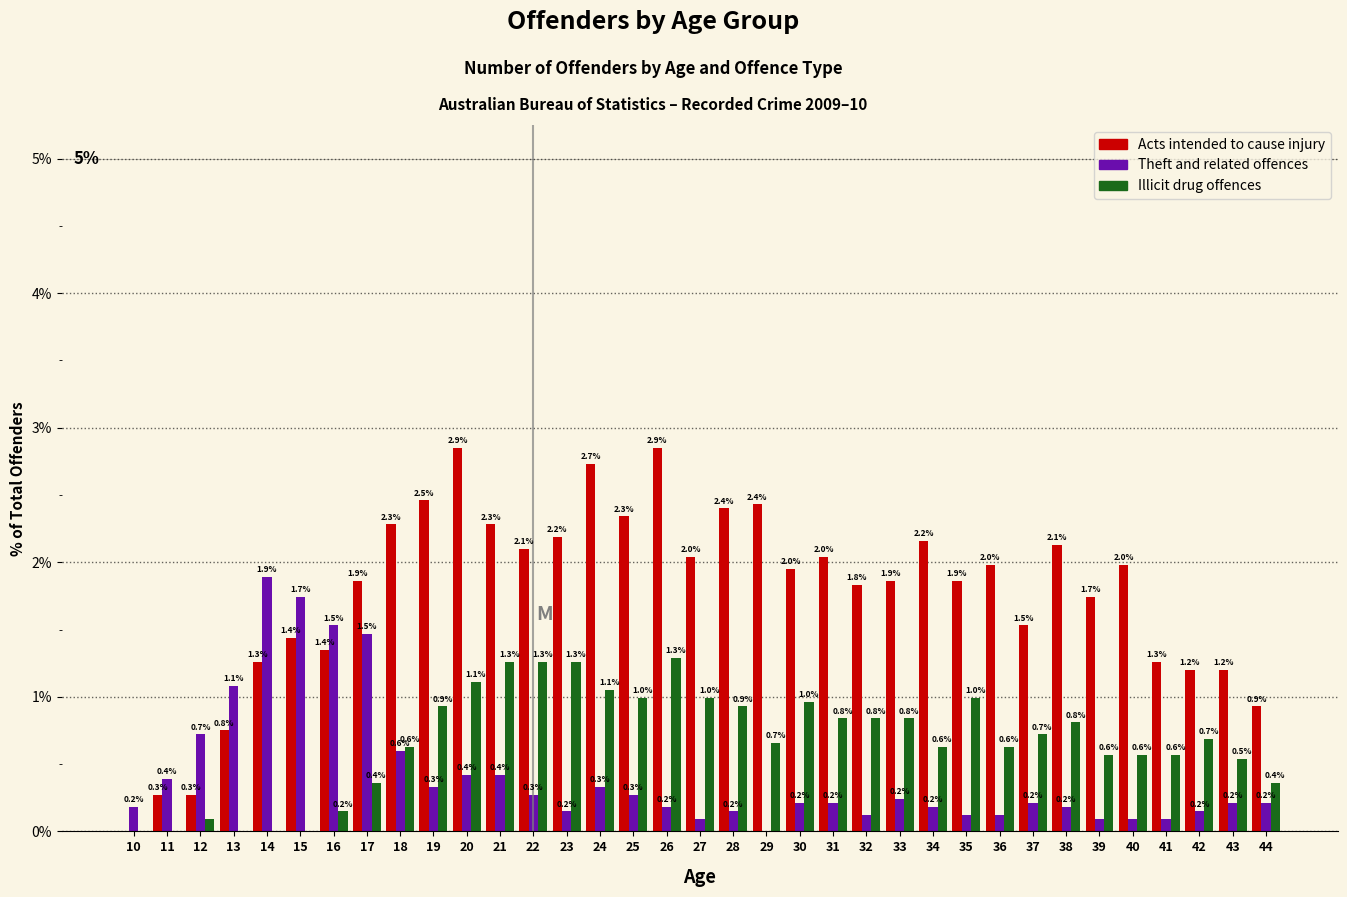

The value of Acts intended to cause injury at 23 is 3.9. True or false?

False